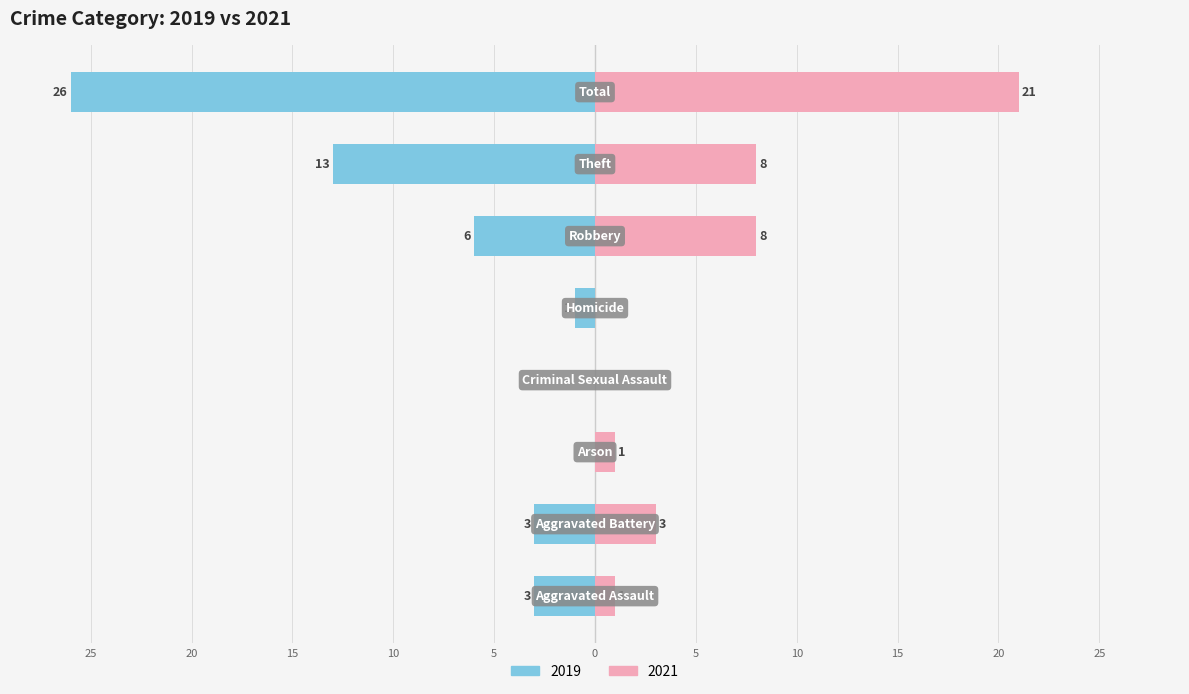

What is the difference between the Right (2021) values at Robbery and Aggravated Assault?

7